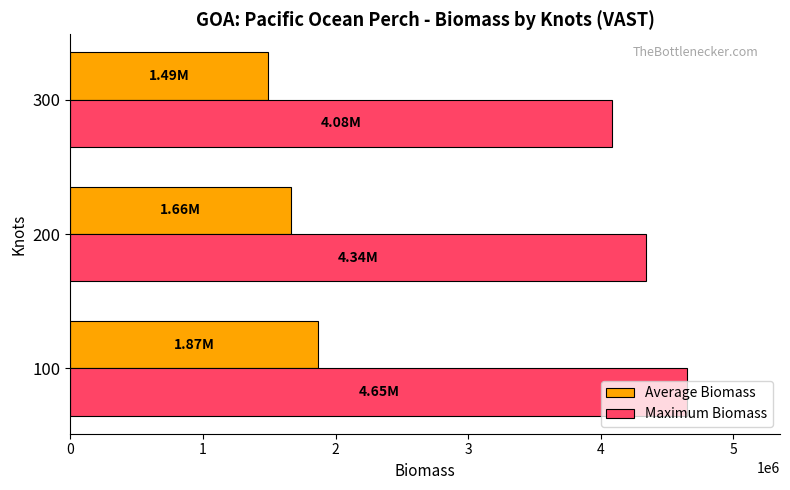

What is the average value of the Average Biomass series?

1673430.2